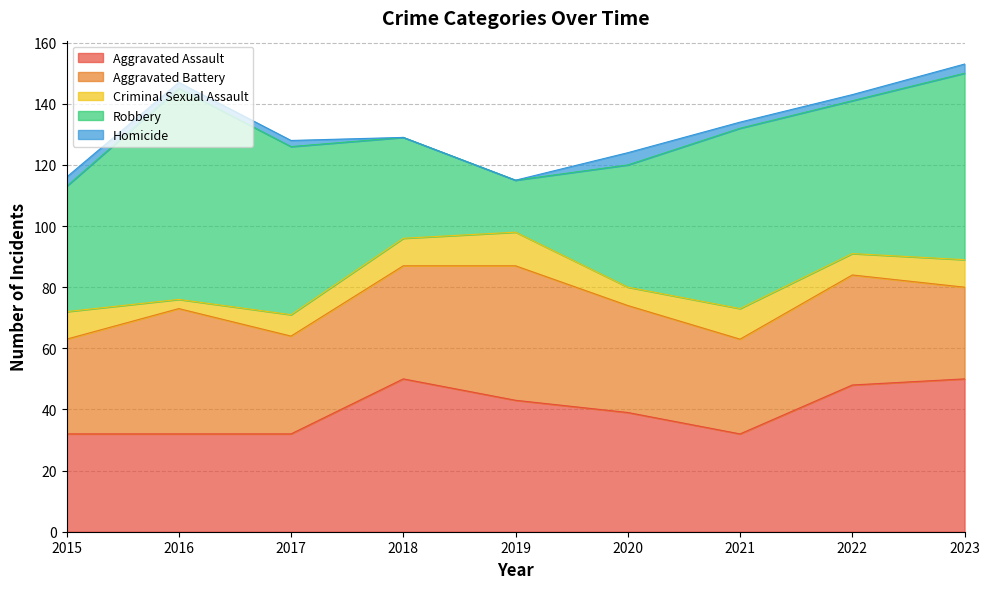

How many lines are shown in the chart?

5